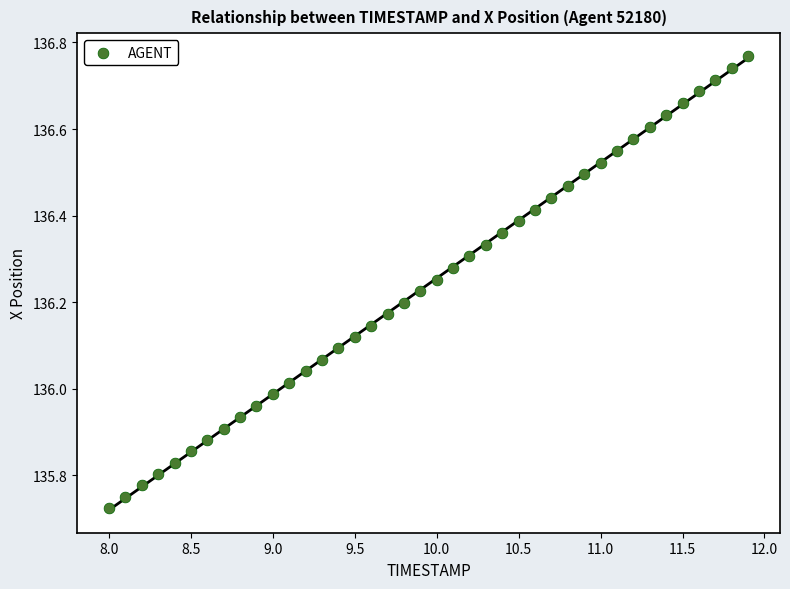

What is the range of Y values (max minus min)?

1.0